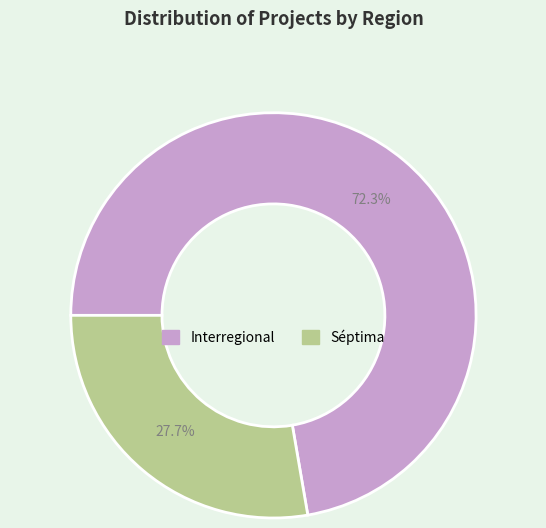

How many slices are in this pie chart?

2